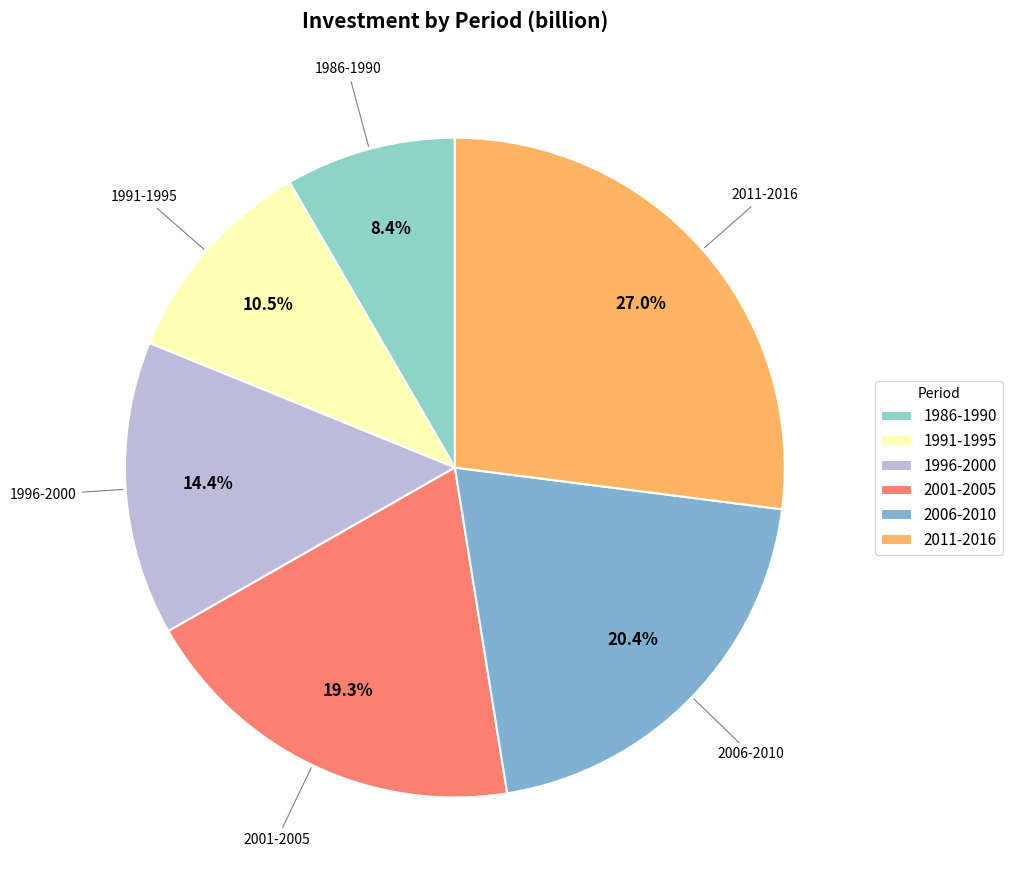

Which category has the smallest portion of the pie?

1986-1990